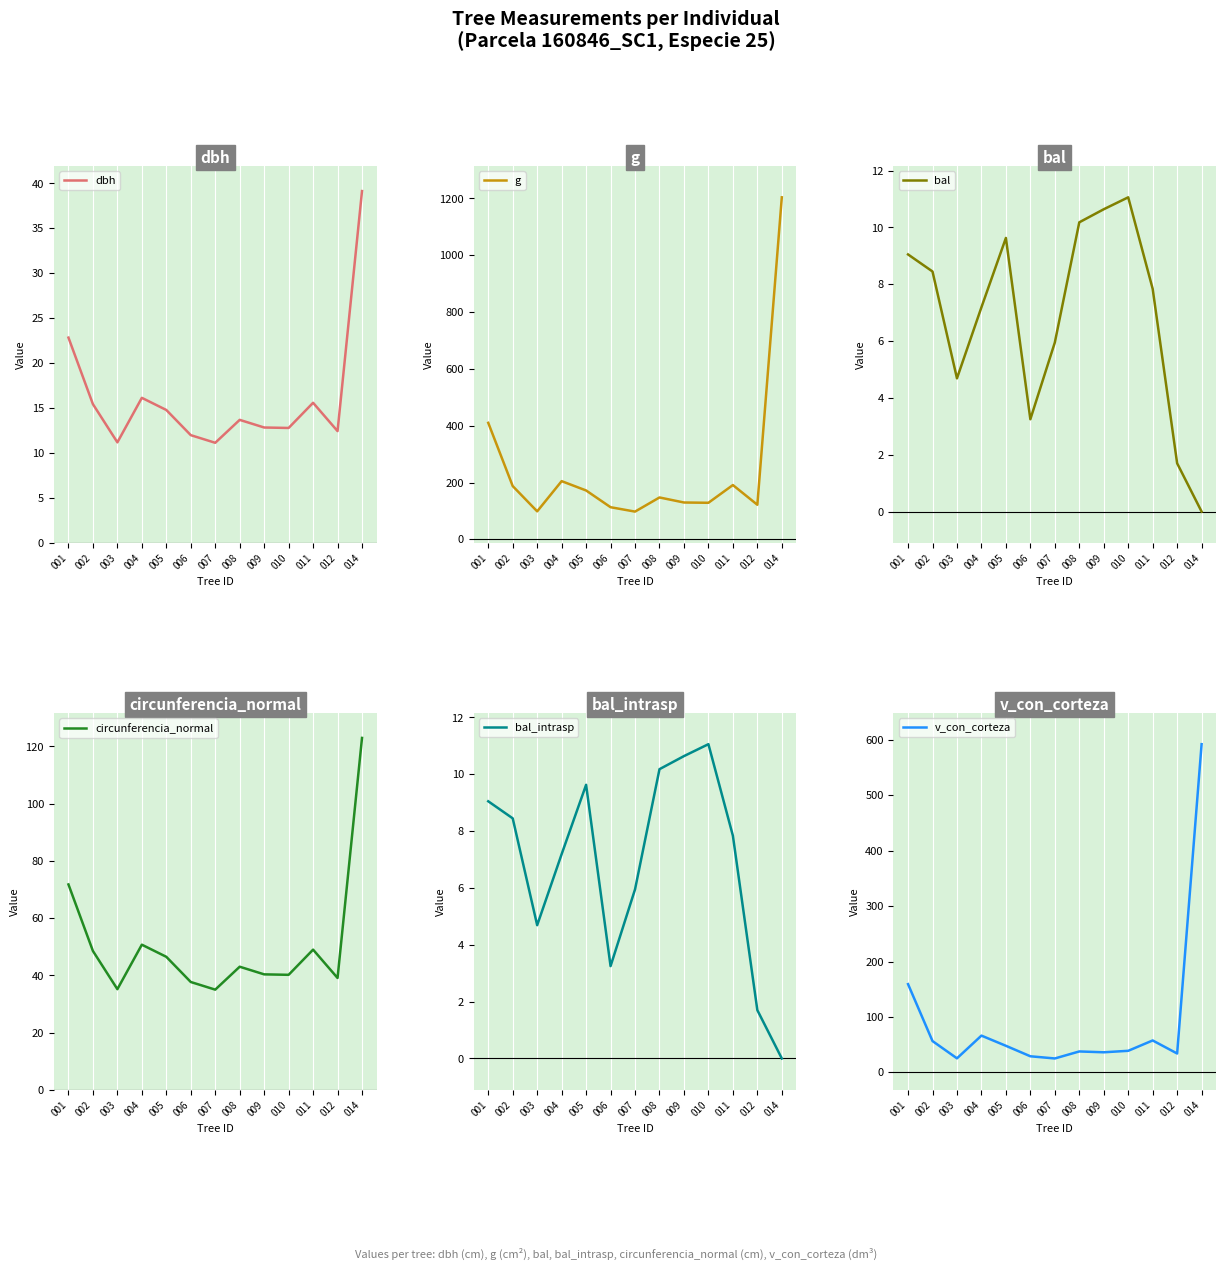

At how many categories does at least one series exceed 1185?

1